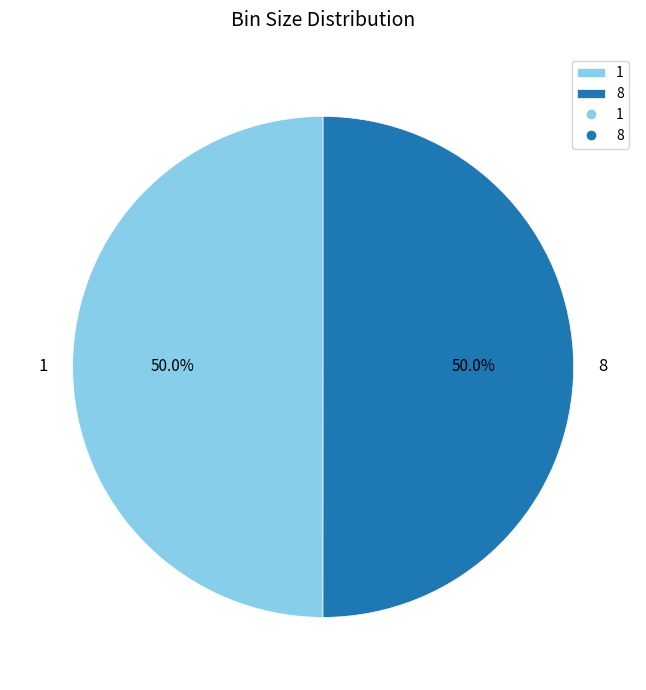

Combined, what portion of the pie is 8 and 1?

100.0%